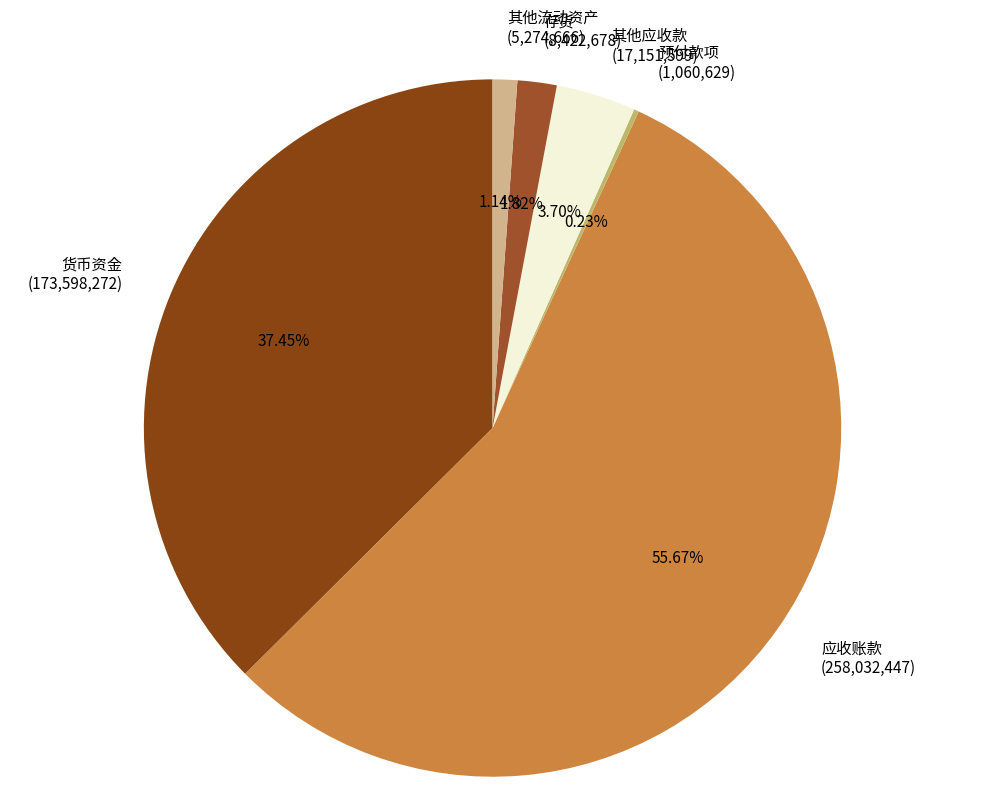

To the nearest percent, what percentage of the pie is 存货?

2%